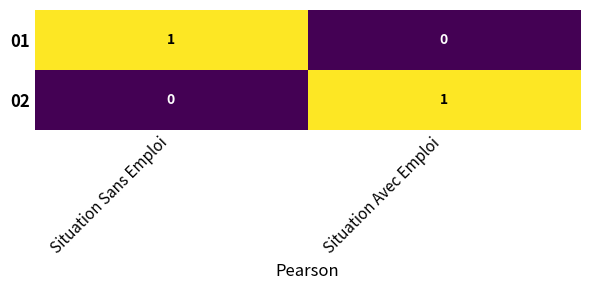

True or false: 01 has a value of 0 at Situation Avec Emploi.

True